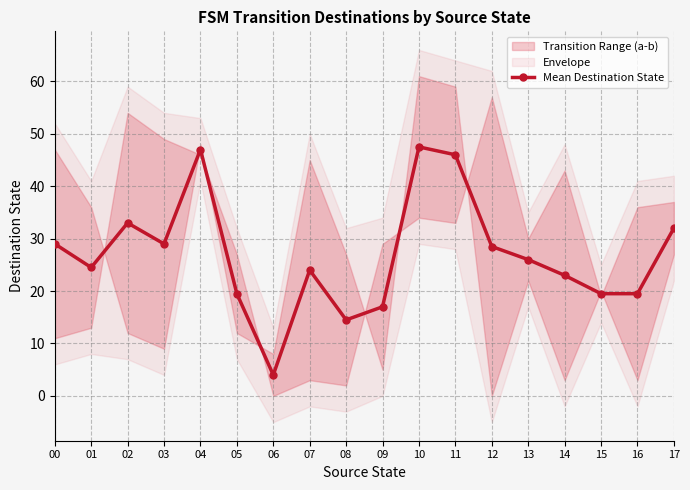

The value at 05 is 19.5. True or false?

True